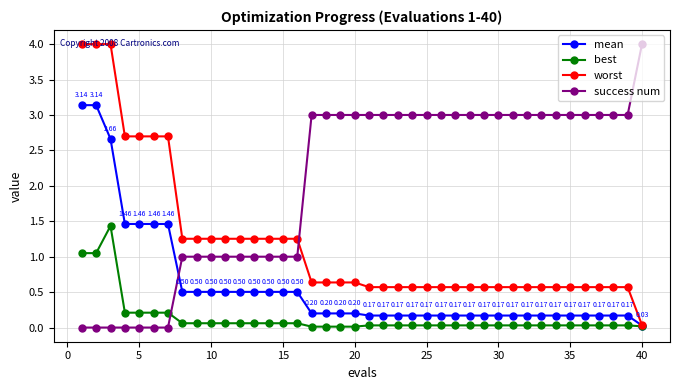

Which series has the largest total across all categories?

success num